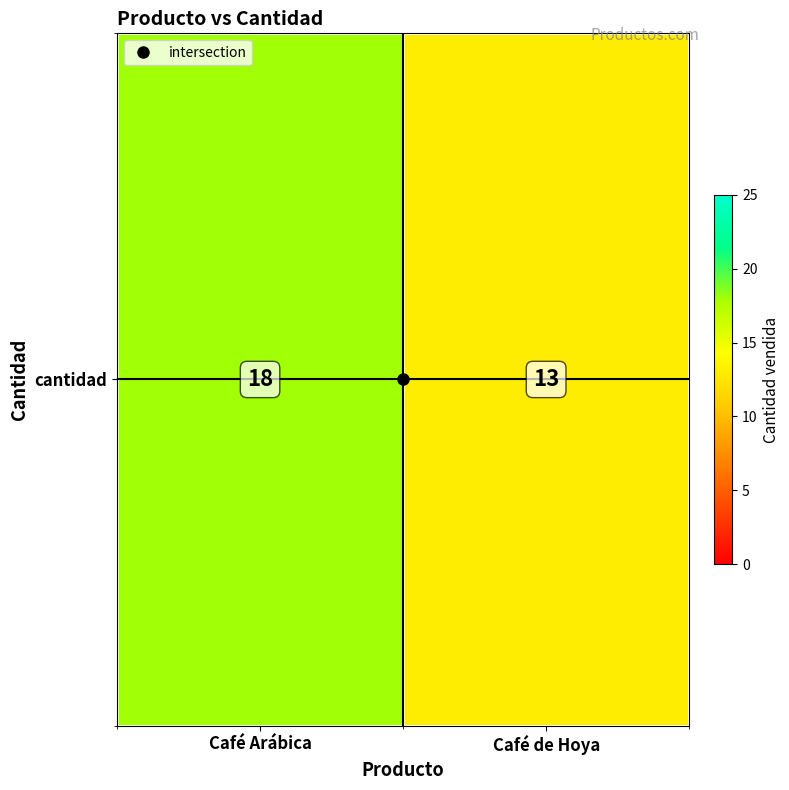

What is the change in value from Café Arábica to Café de Hoya?

-5